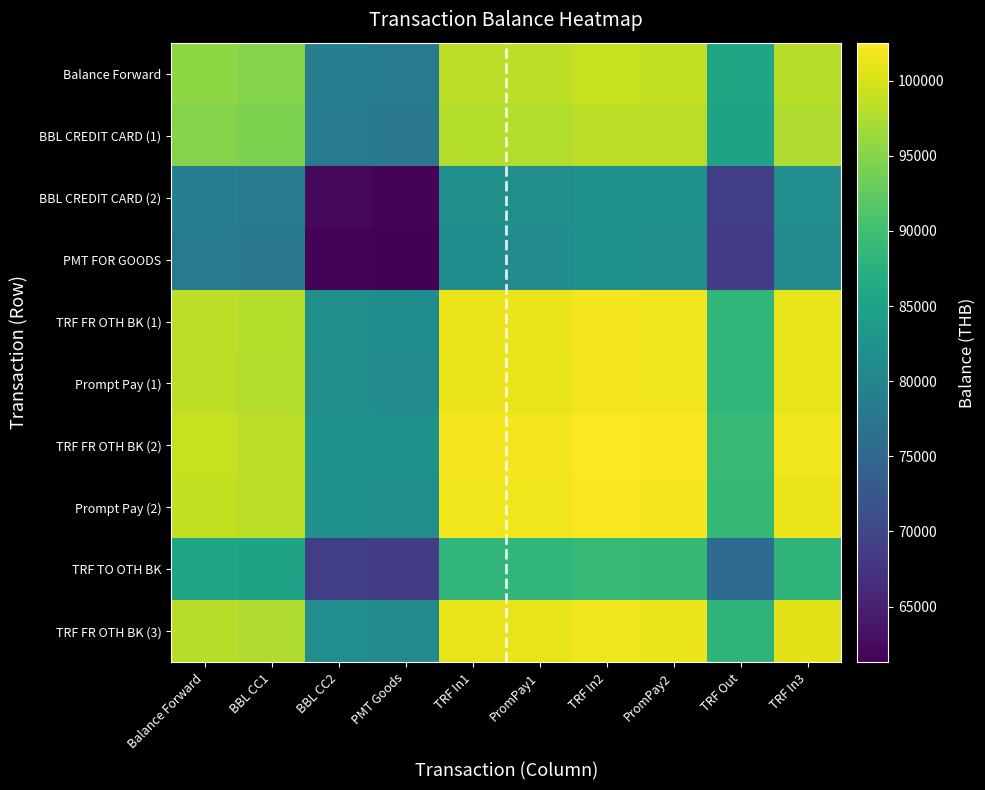

Rank the series at PMT Goods from lowest to highest value.

PMT FOR GOODS, BBL CREDIT CARD (2), TRF TO OTH BK, BBL CREDIT CARD (1), Balance Forward, TRF FR OTH BK (3), Prompt Pay (1), TRF FR OTH BK (1), Prompt Pay (2), TRF FR OTH BK (2)